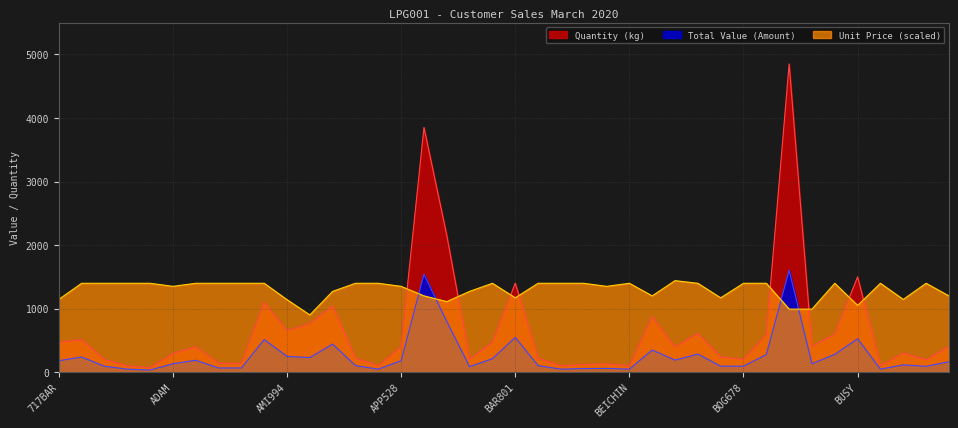

How many data points does each series have?

40